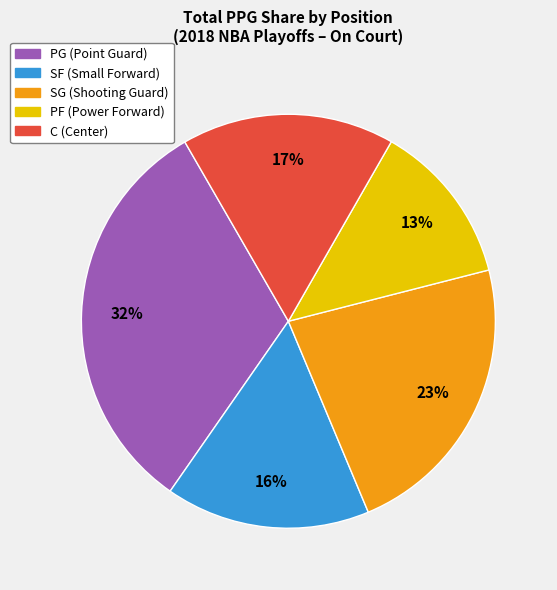

To the nearest percent, what percentage of the pie is SF?

16%